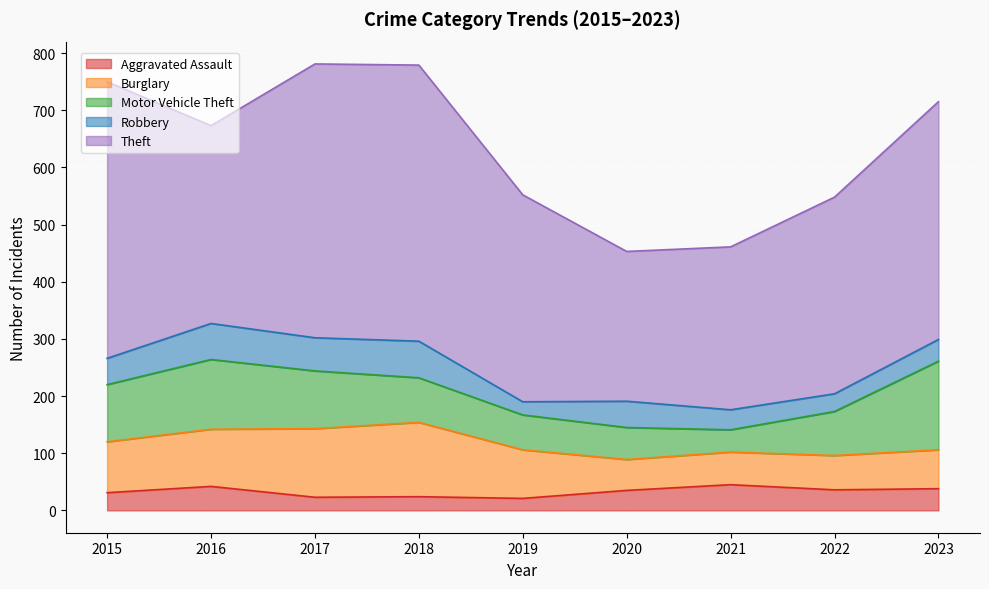

Is it true that Motor Vehicle Theft equals 108 at 2019?

False